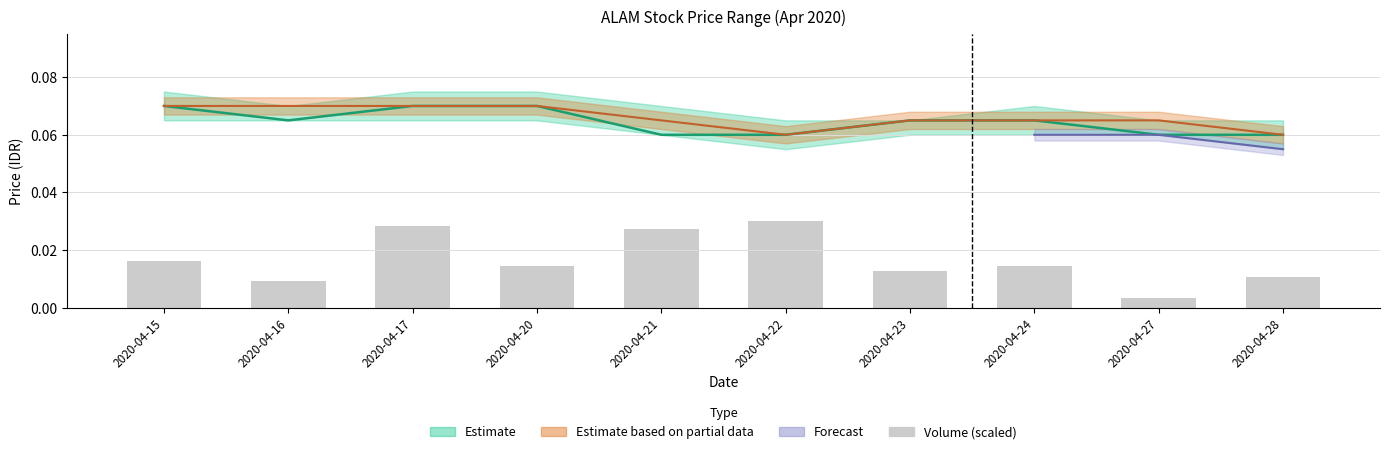

Does the chart contain any negative values?

No